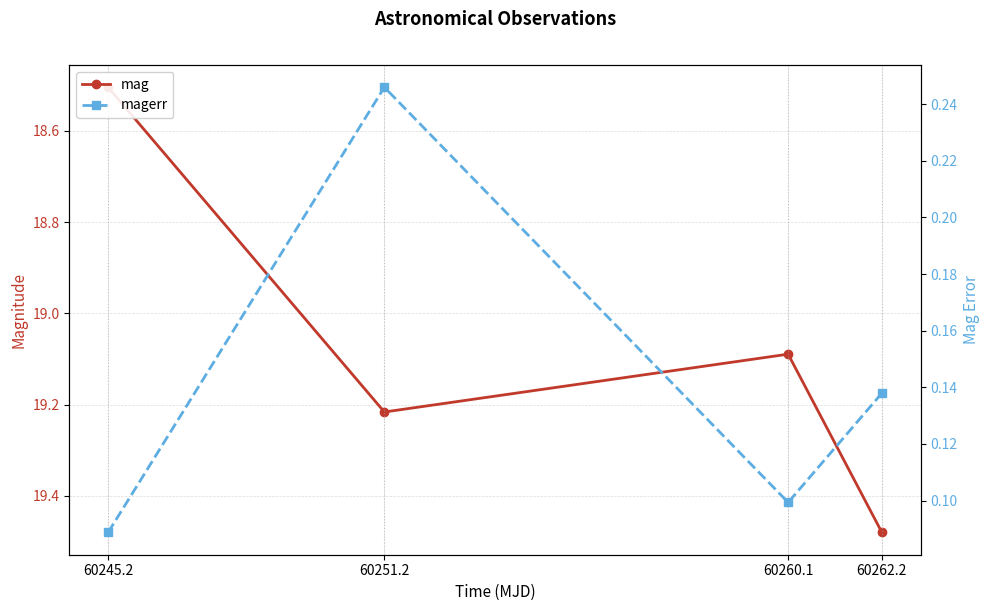

Where is the first local minimum for mag?

60260.1